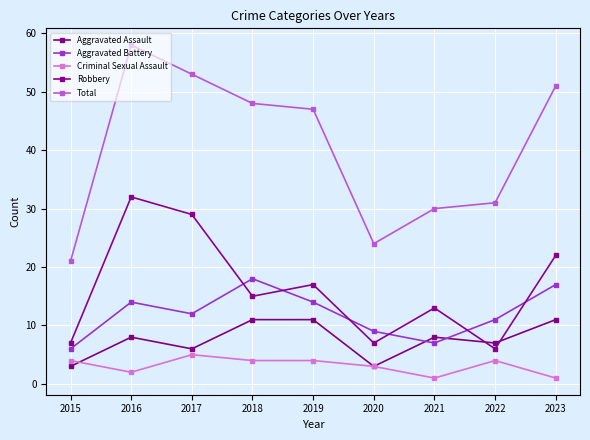

Where is Robbery nearest to the value 19?

2019